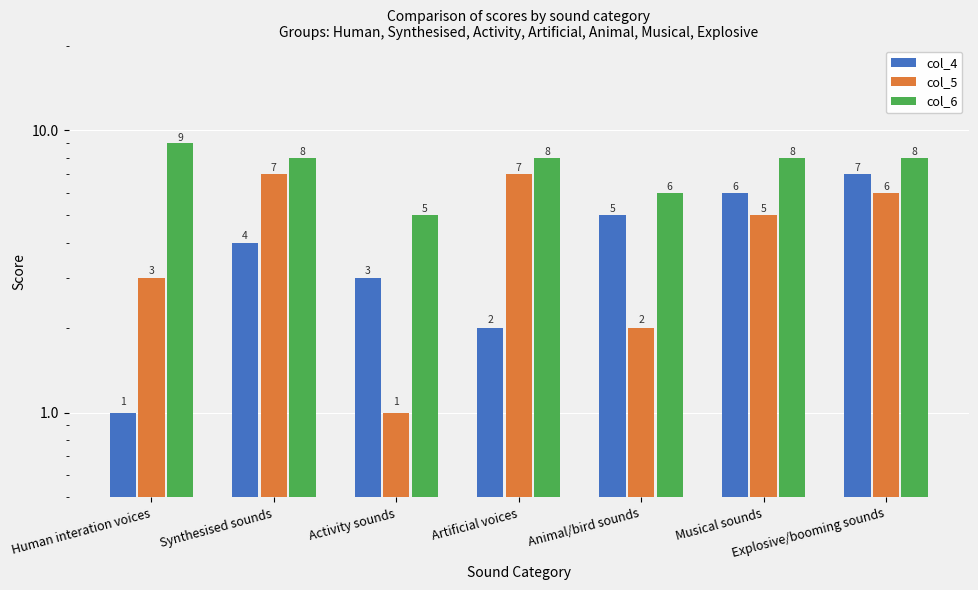

Rank the series by their maximum value, from lowest to highest.

col_4, col_5, col_6